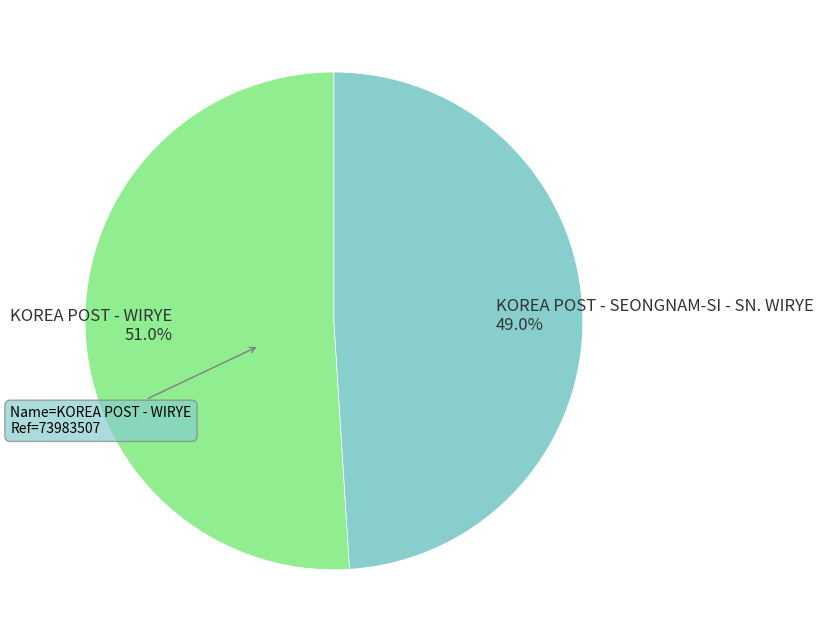

Is the sum of KOREA POST - SEONGNAM-SI - SN. WIRYE and KOREA POST - WIRYE greater than half?

Yes